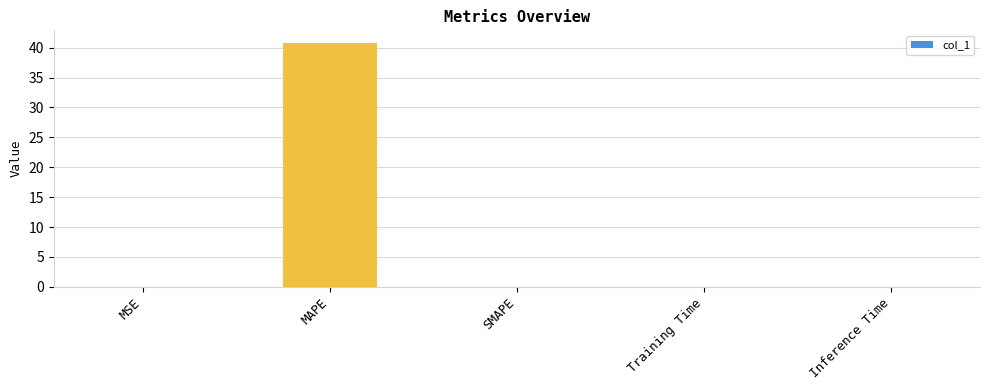

Which has a higher value, MAPE or SMAPE?

MAPE